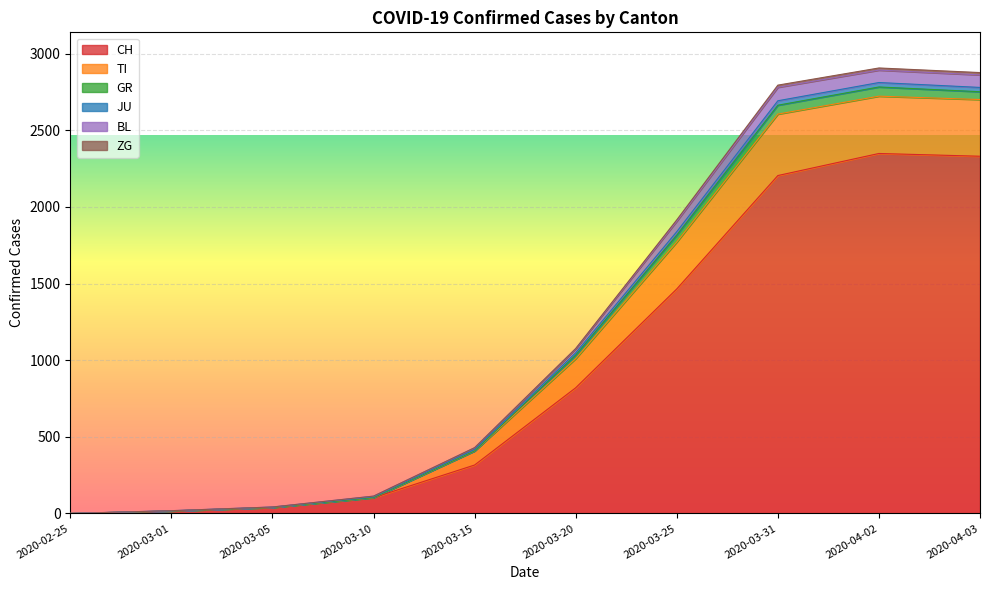

Where is CH nearest to the value 1174?

2020-03-25